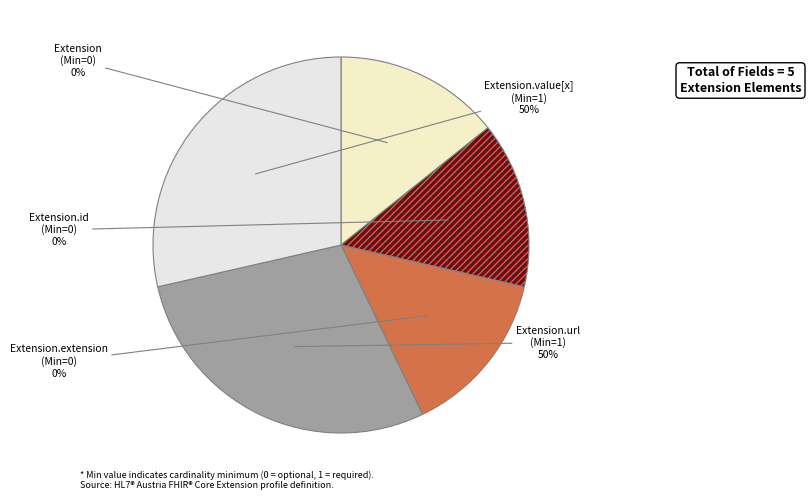

The Extension.extension slice represents 8% of the pie. True or false?

False